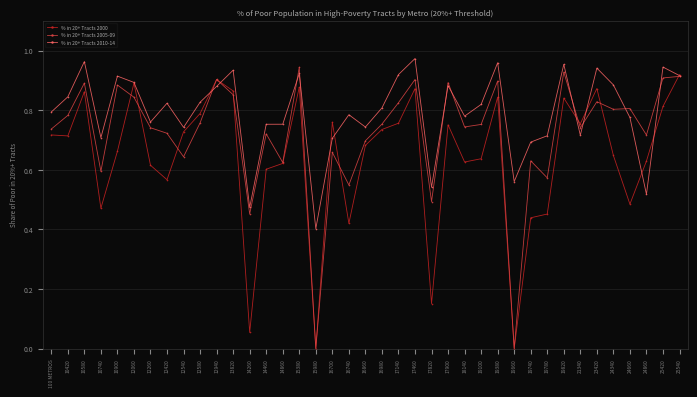

True or false: % in 20+ Tracts 2005-09 has more than 0 interior local peaks.

True